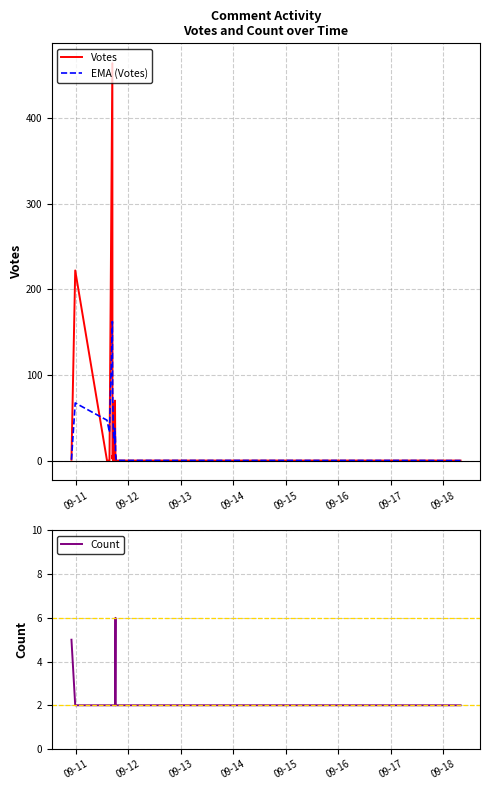

Which category has the lowest value across all series?

09-13